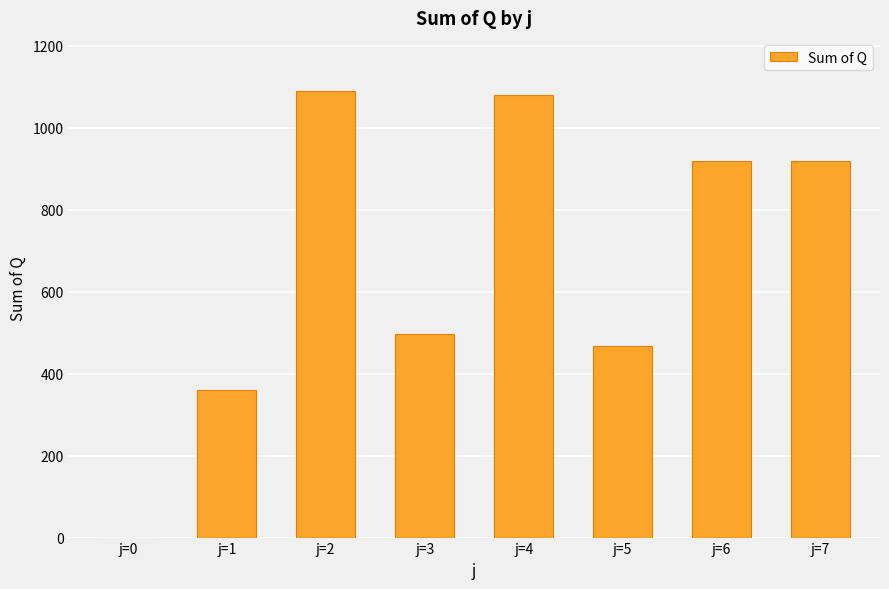

What is the change in value from j=1 to j=5?

+106